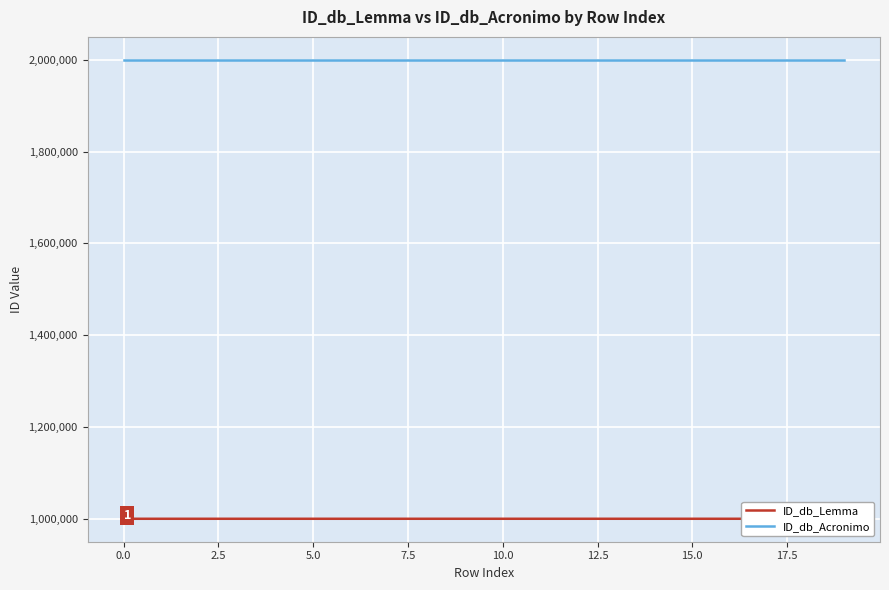

The value of ID_db_Acronimo at 18 is 2000001. True or false?

True